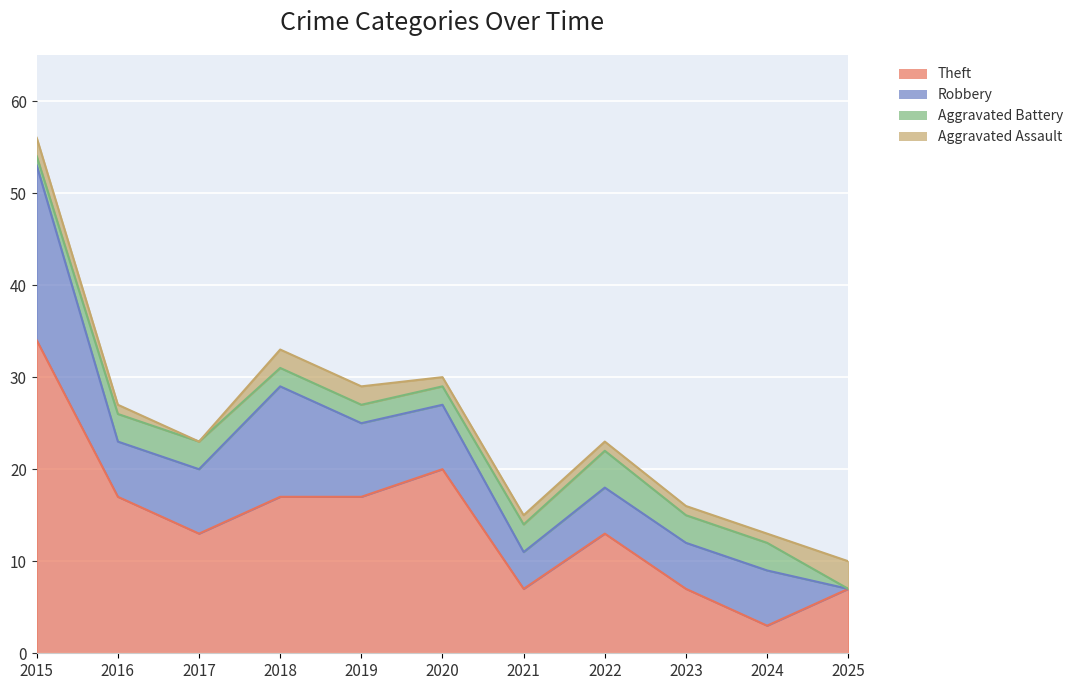

True or false: Theft has more than 1 interior local peaks.

True